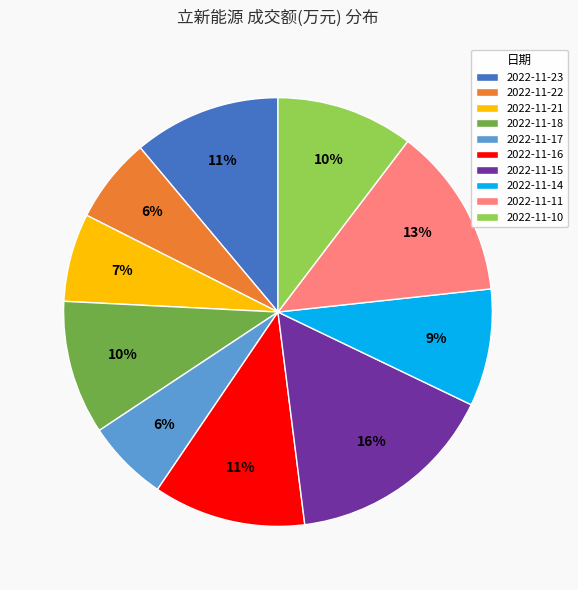

To the nearest percent, what is the average slice percentage?

10%